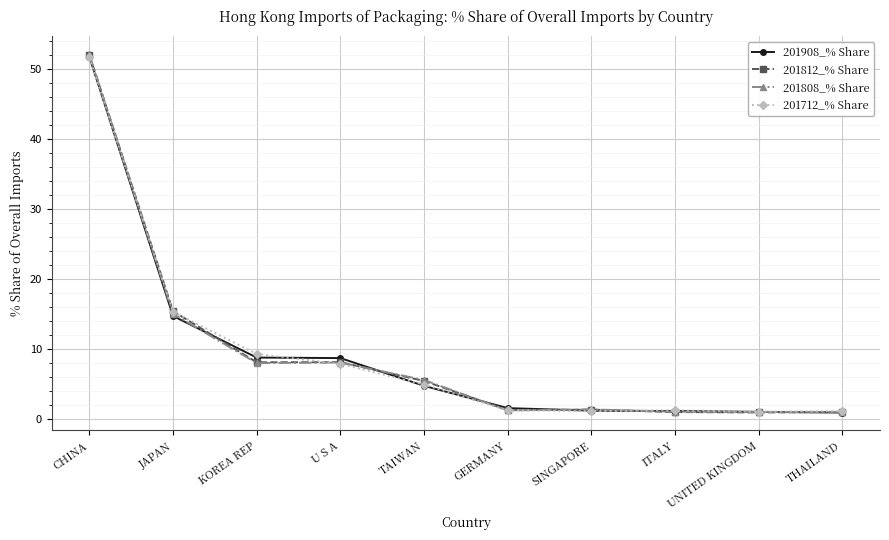

List the series in order of their overall mean, lowest first.

201808_% Share, 201908_% Share, 201812_% Share, 201712_% Share